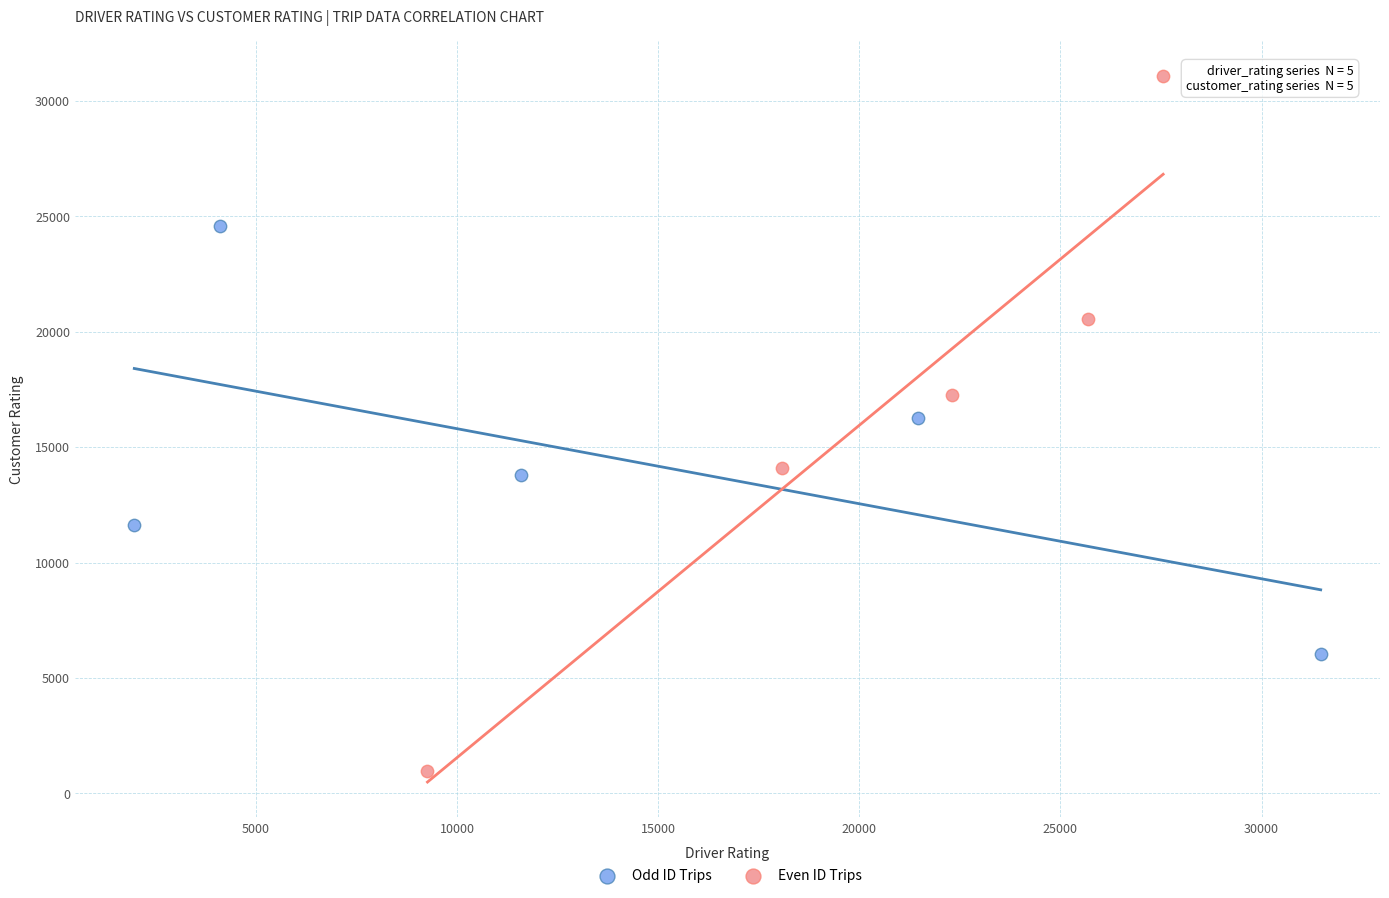

Which series reaches the maximum Y coordinate?

Even ID Trips